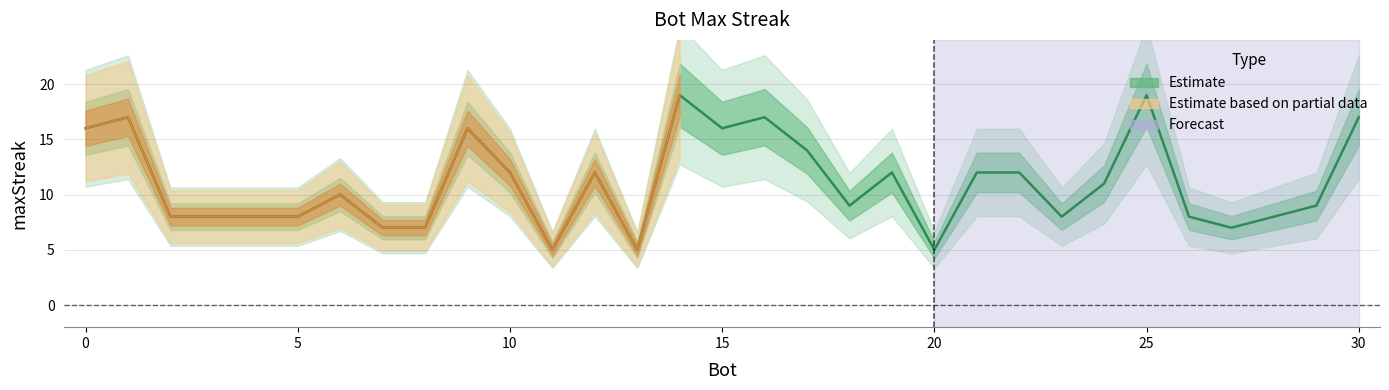

What is the sum of the values at 9 and 24?

27